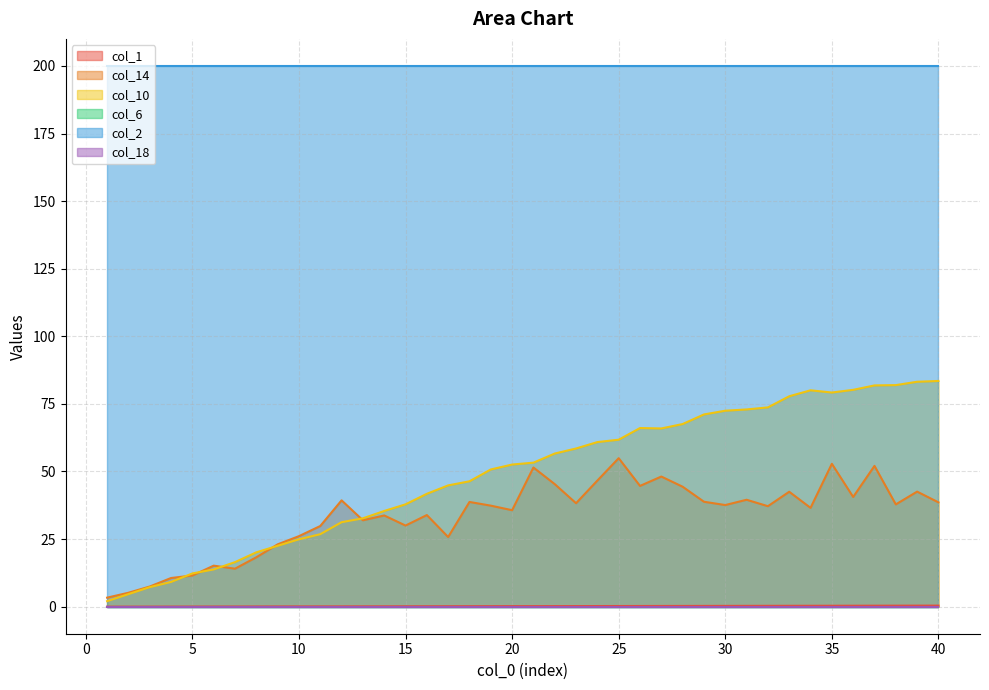

Does the chart display data point markers on the line(s)?

No